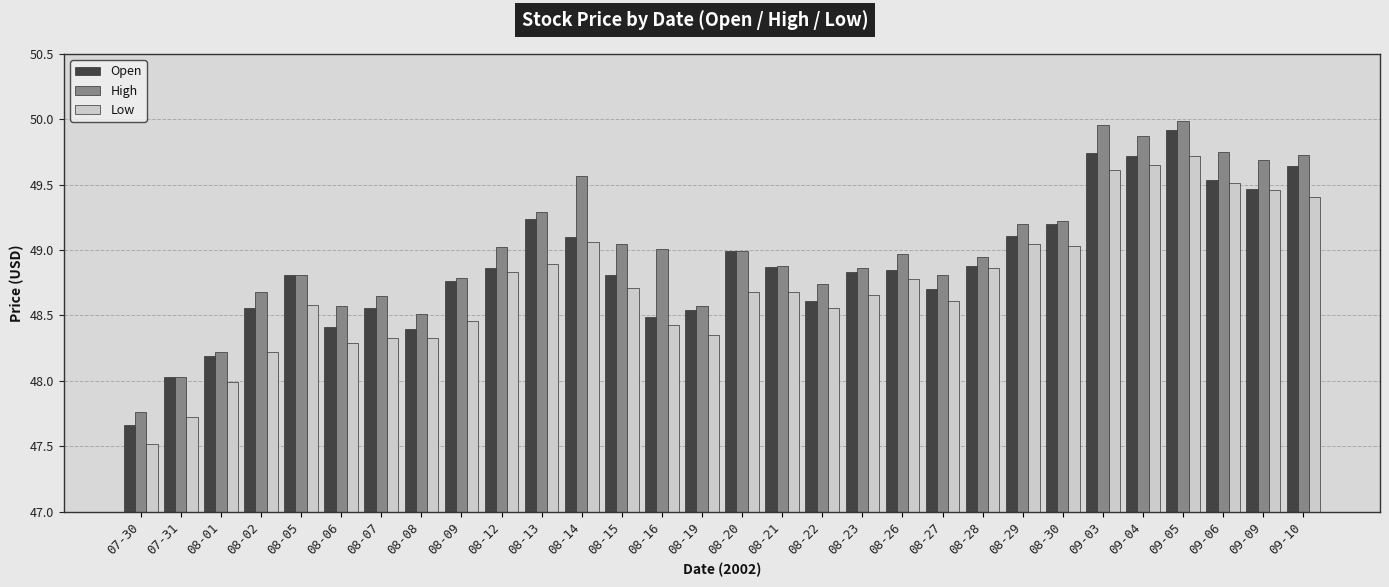

What value does the Low series have at 08-08?

48.3